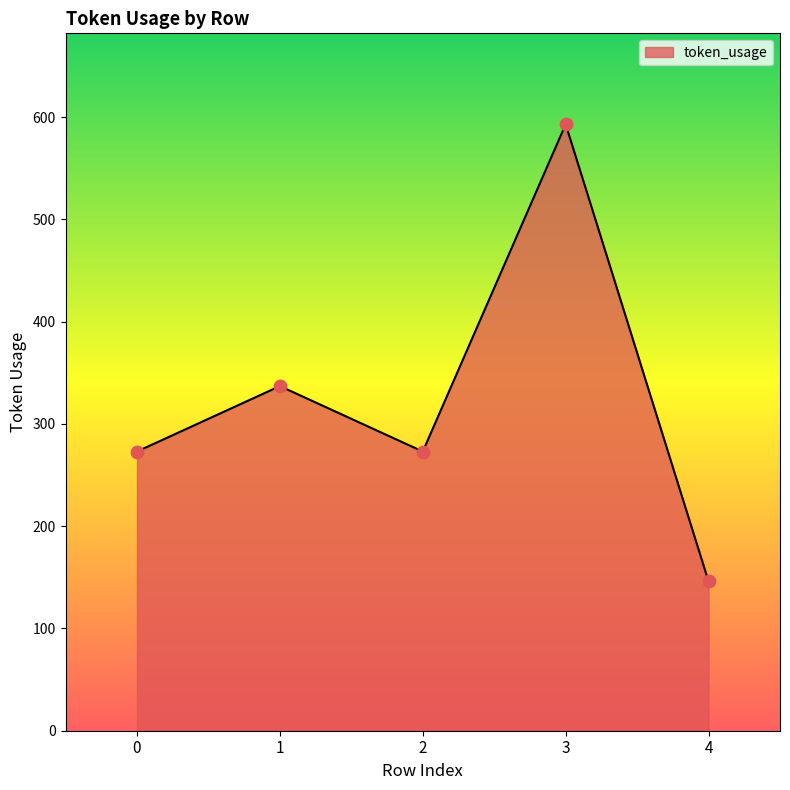

Which has a higher value, 0 or 3?

3